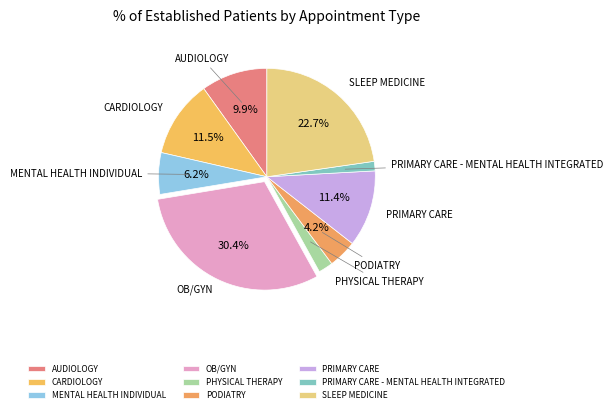

How many segments does this pie chart have?

9